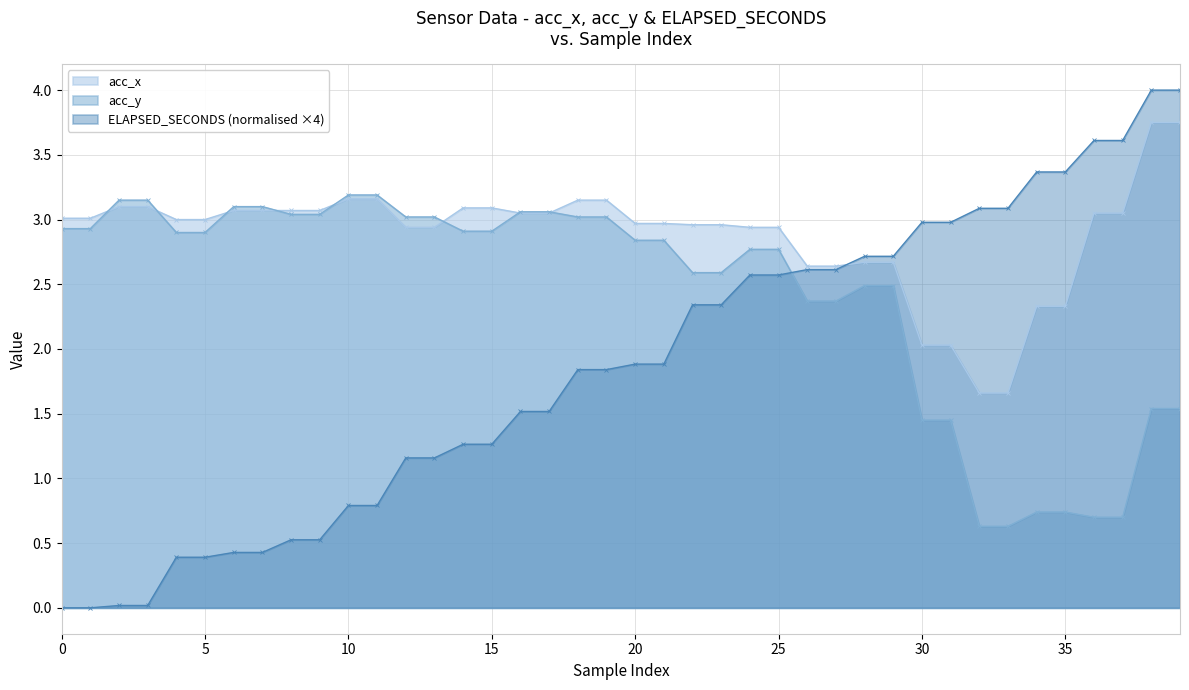

How many lines are shown in the chart?

3